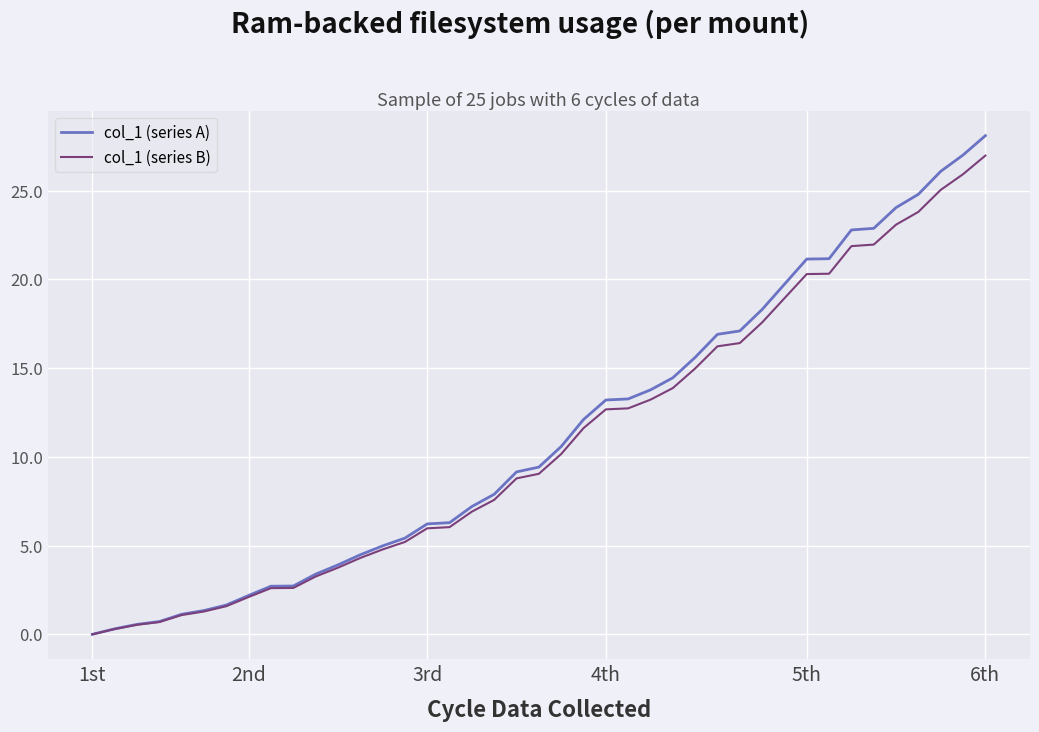

What is the highest value of the col_1 (series A) series?

28.1